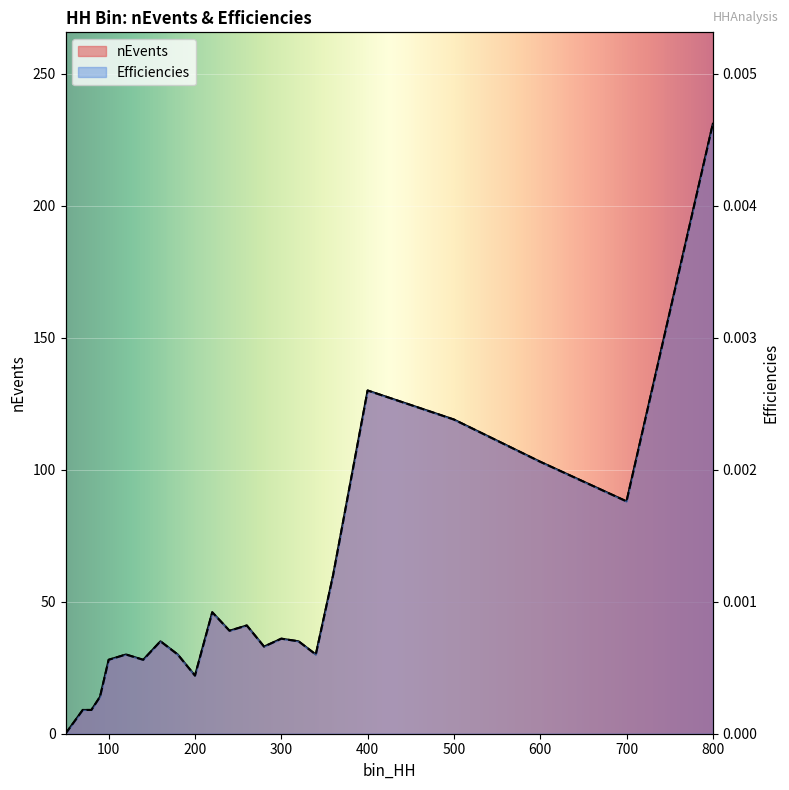

True or false: Efficiencies and nEvents cross at least once.

False